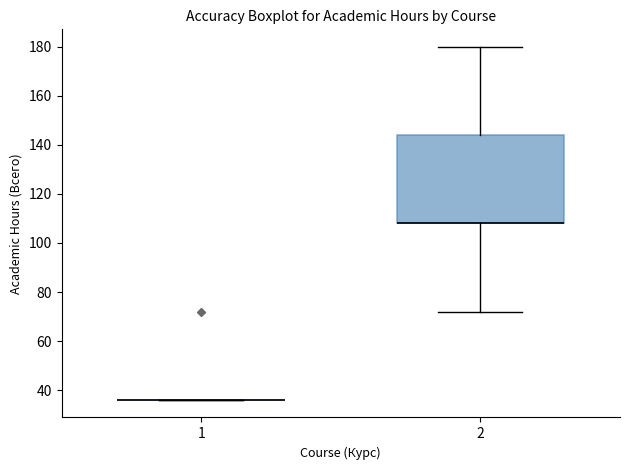

Reading left to right, read every box against the y-axis: the position of its median line, the range the box covers, and the ends of its whiskers. The values are not printed on the chart, so give them approximately, as read against the axis.

1: box collapsed to a line at 36, whiskers 36 to 36
2: median 108 (drawn on the box's lower edge), box 108 to 144, whiskers 72 to 180